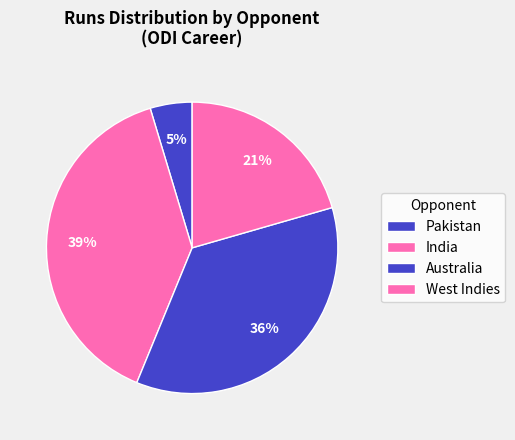

Is there a majority slice in this chart?

No